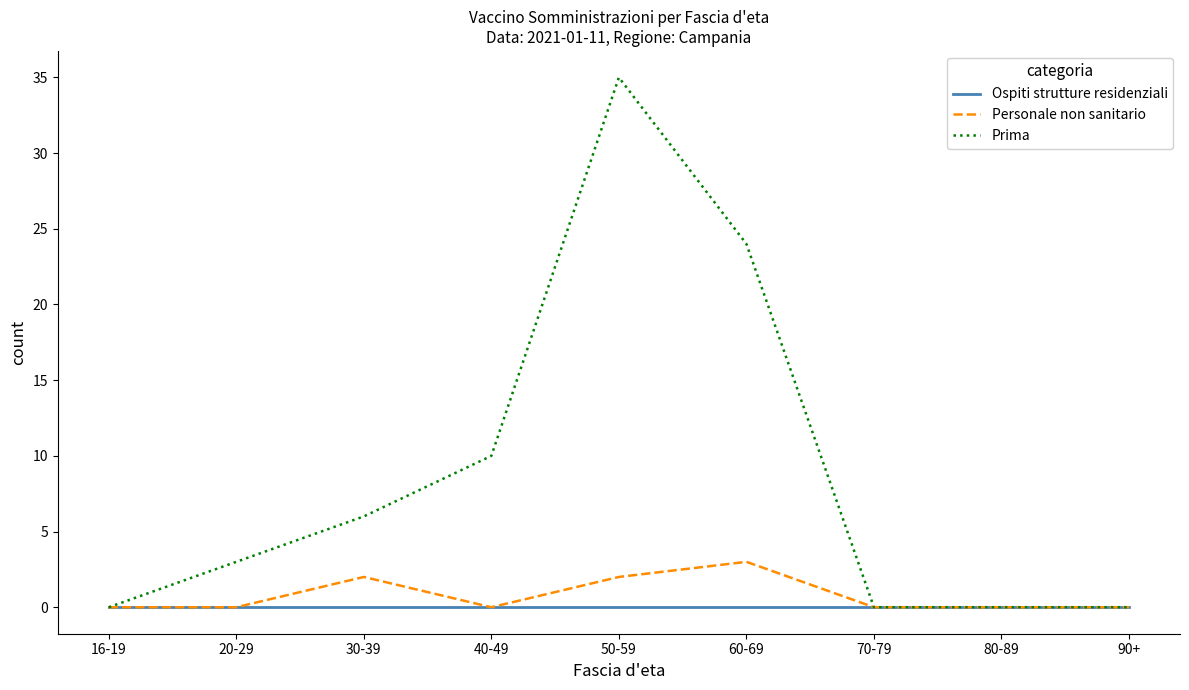

How many distinct data groups are displayed?

3